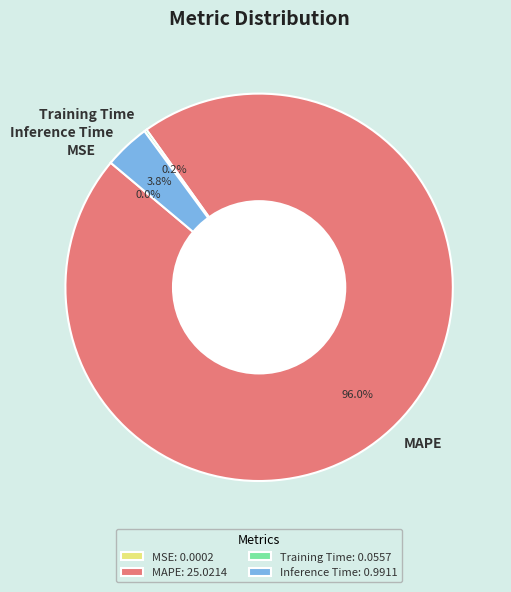

What percentage is the MAPE slice, to the nearest percent?

96%